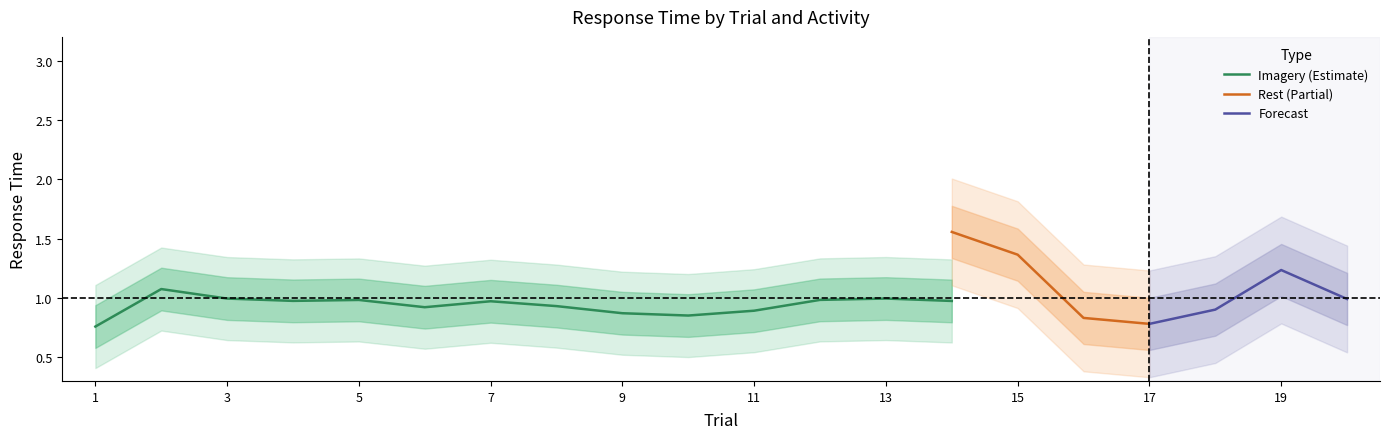

The value of Imagery (Estimate) at 1 is 1.0. True or false?

False